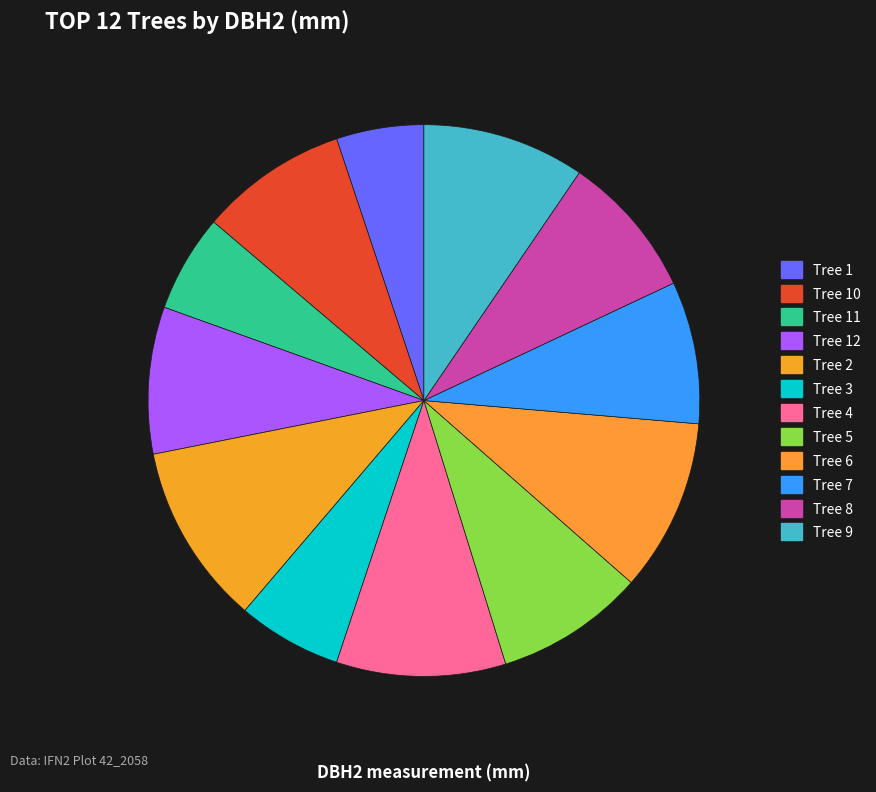

Rank the categories by value from highest to lowest.

42_2058_2_IFN2, 42_2058_6_IFN2, 42_2058_4_IFN2, 42_2058_9_IFN2, 42_2058_5_IFN2, 42_2058_10_IFN2, 42_2058_12_IFN2, 42_2058_8_IFN2, 42_2058_7_IFN2, 42_2058_3_IFN2, 42_2058_11_IFN2, 42_2058_1_IFN2